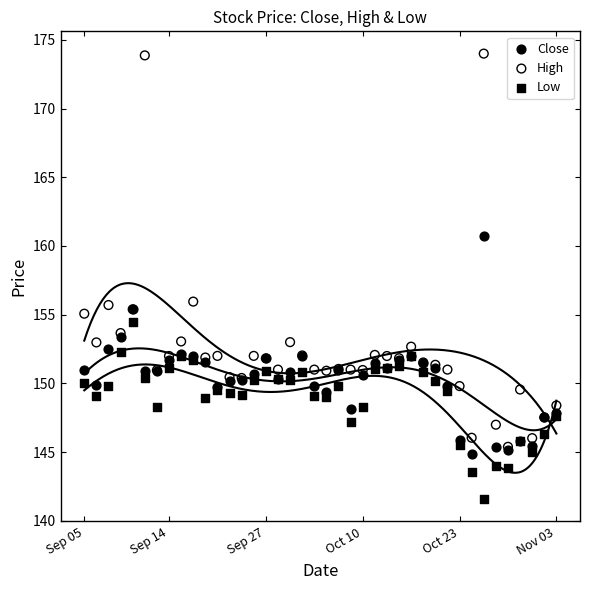

Which series has the widest spread of Y values?

High